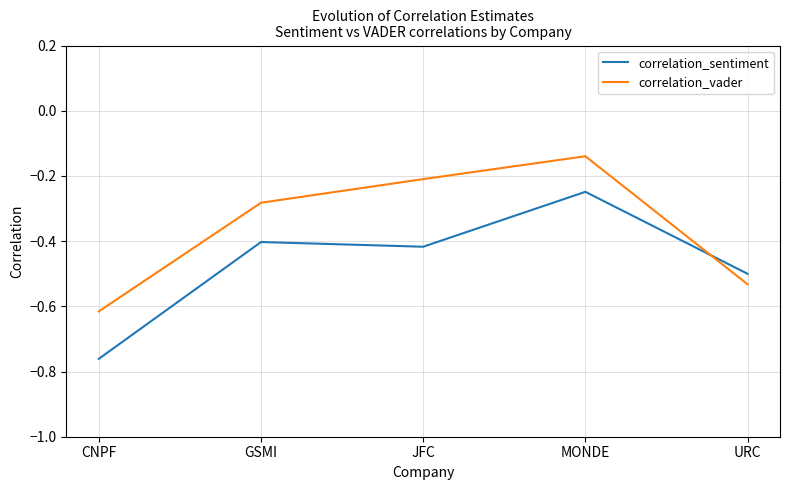

At which category is the sum across all series the highest?

MONDE